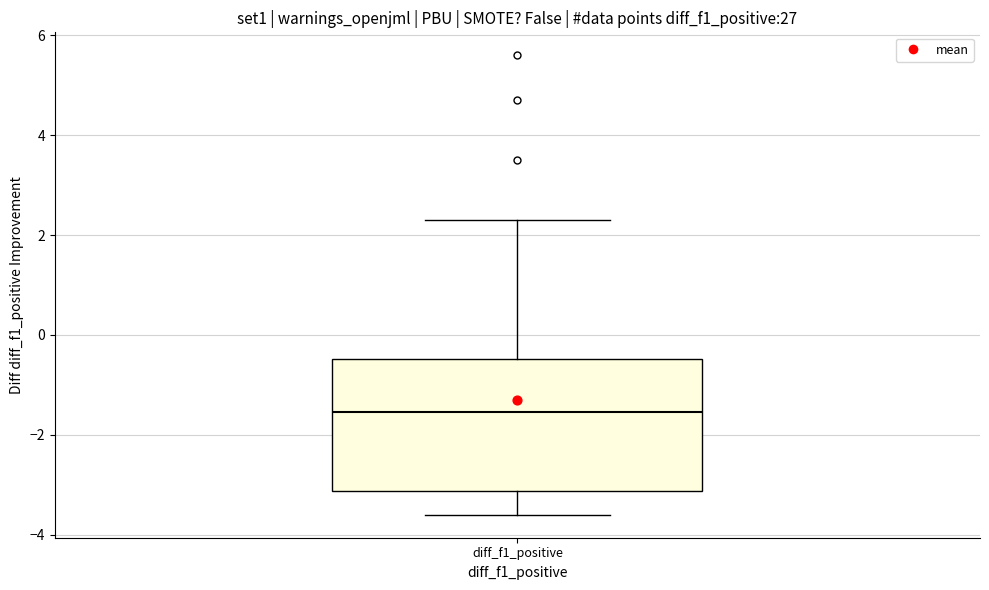

Read this box plot against the y-axis: the position of the median line, the range covered by the box, and the ends of both whiskers. The values are not printed on the chart, so give them approximately, as read against the axis.

median -1.6, box -3.2 to -0.4, whiskers -3.6 to 2.4